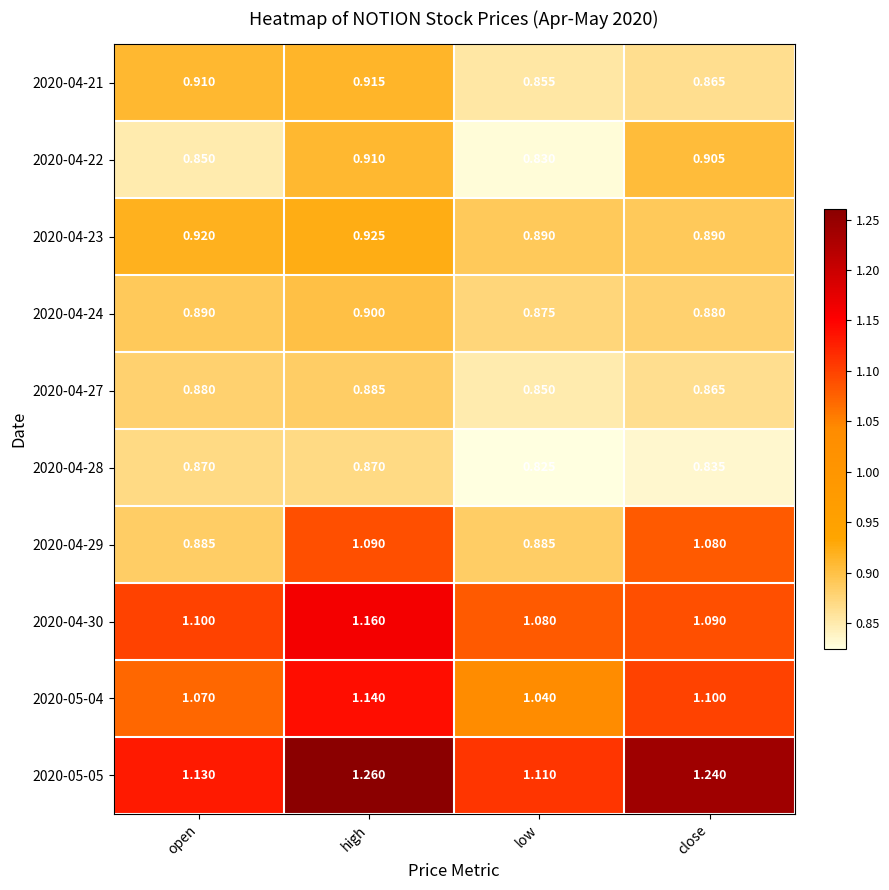

Rank the series by their maximum value, from highest to lowest.

2020-05-05, 2020-04-30, 2020-05-04, 2020-04-29, 2020-04-23, 2020-04-21, 2020-04-22, 2020-04-24, 2020-04-27, 2020-04-28